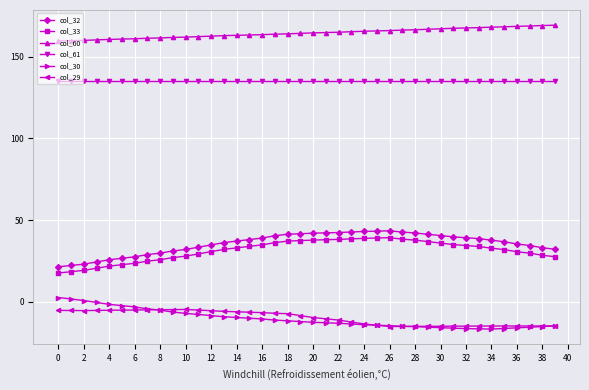

How many distinct data groups are displayed?

6